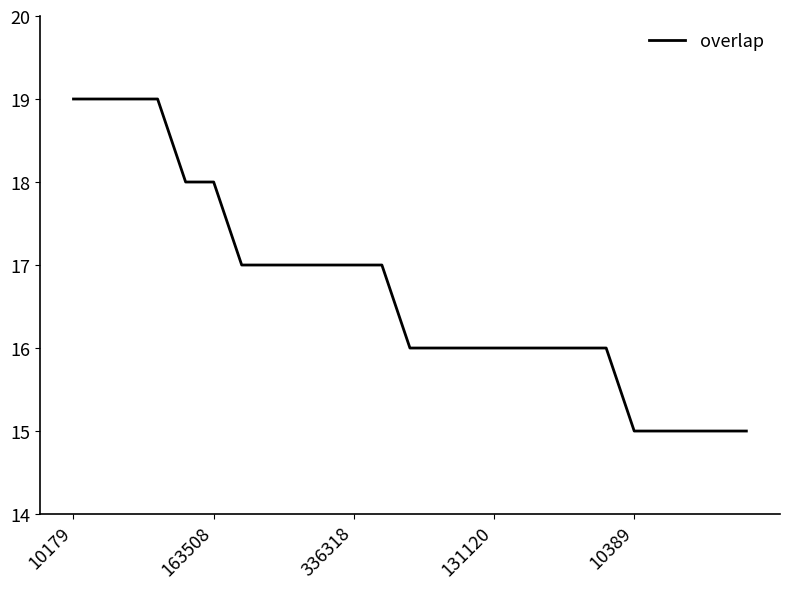

What is the smallest value displayed?

15